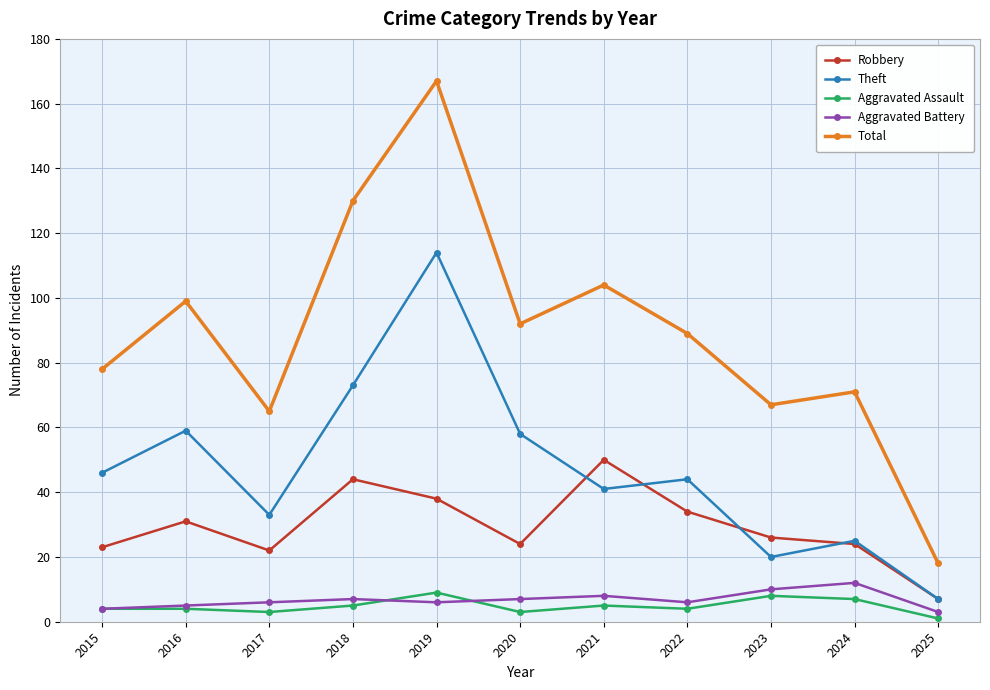

True or false: Total and Robbery intersect in this chart.

False